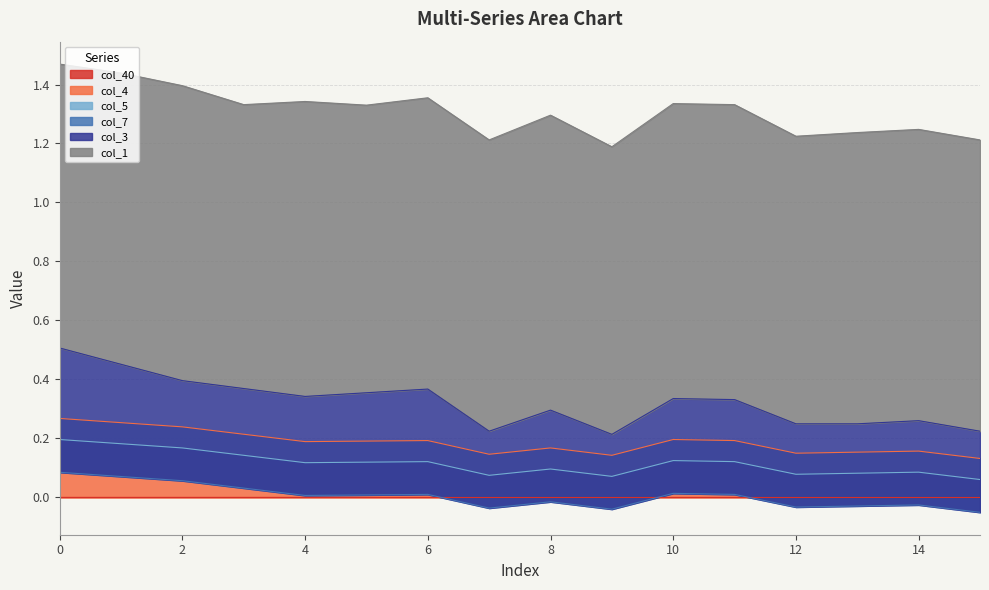

Which series has the widest spread of values?

col_3